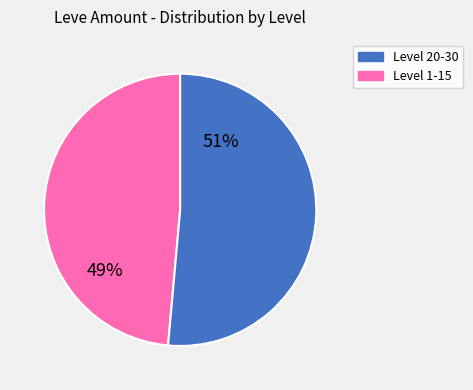

Is there any slice that represents more than half of the pie?

Yes